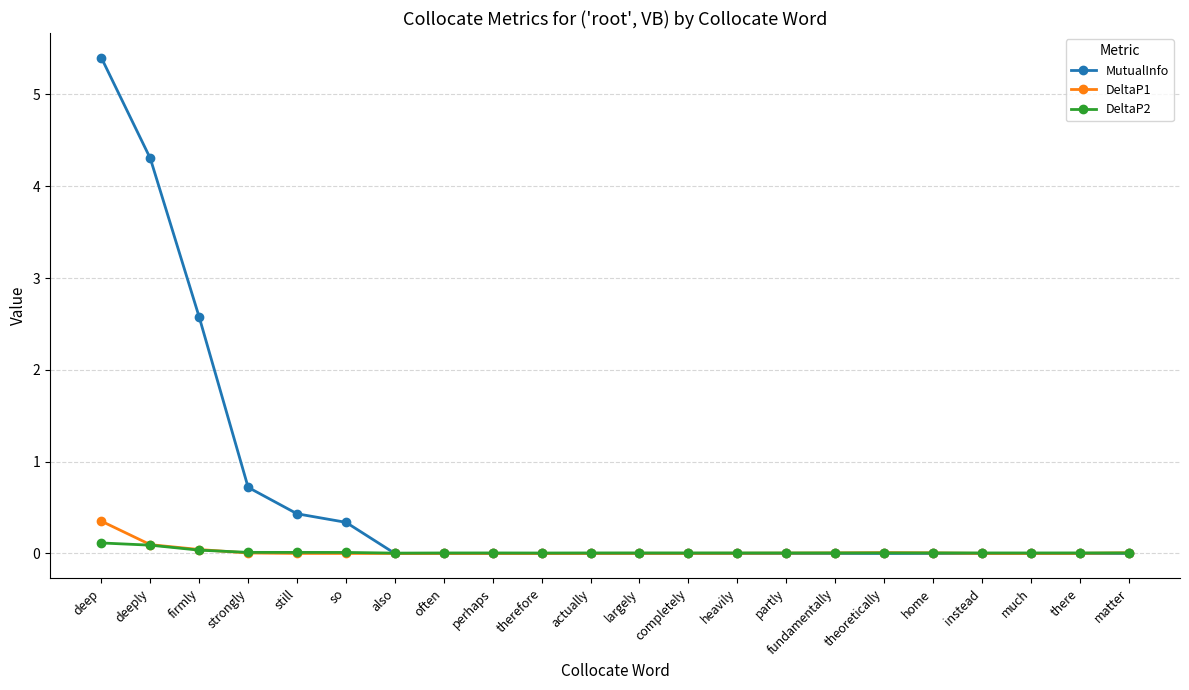

Which category has the highest value across all series?

deep